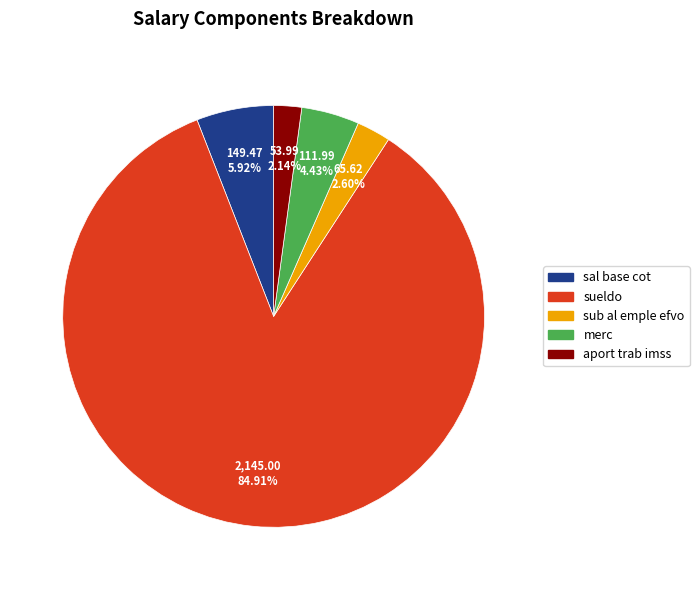

What is the largest slice in the pie chart?

sueldo